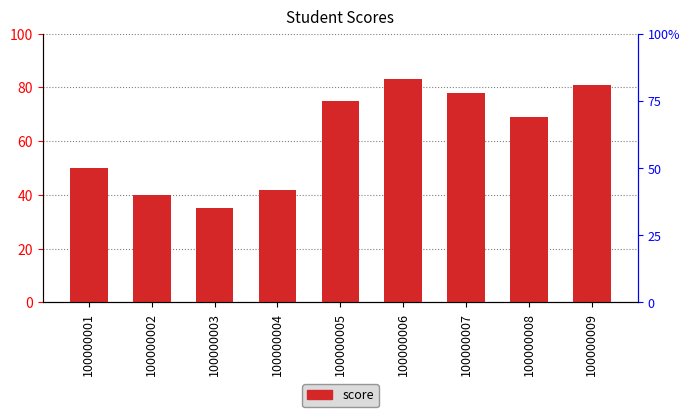

How many categories are shown in the chart?

9